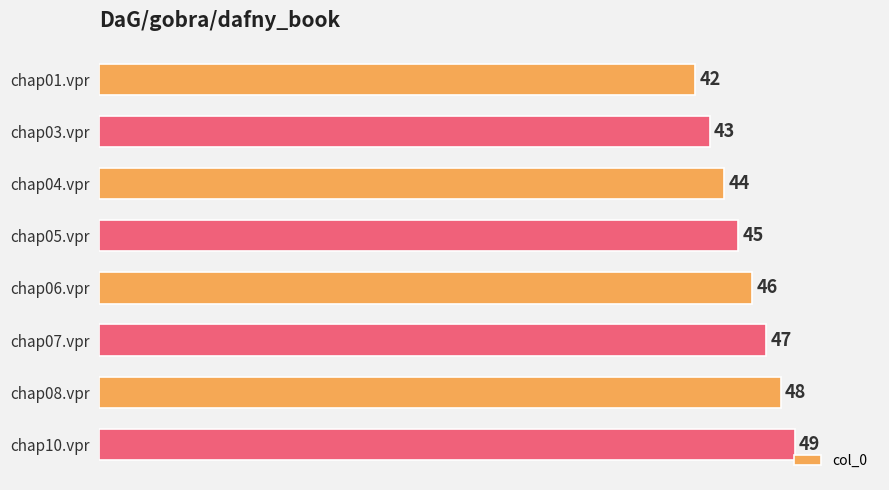

Count the values in the range 44 to 48.

5